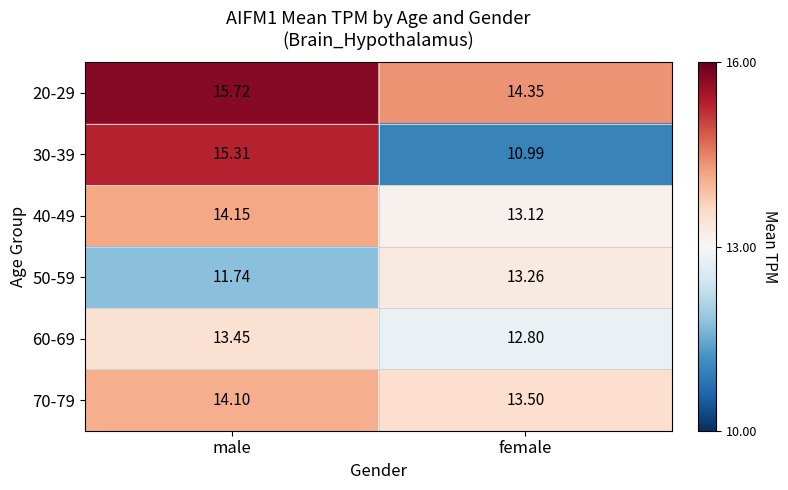

Rank the series by their maximum value, from highest to lowest.

20-29, 30-39, 40-49, 70-79, 60-69, 50-59